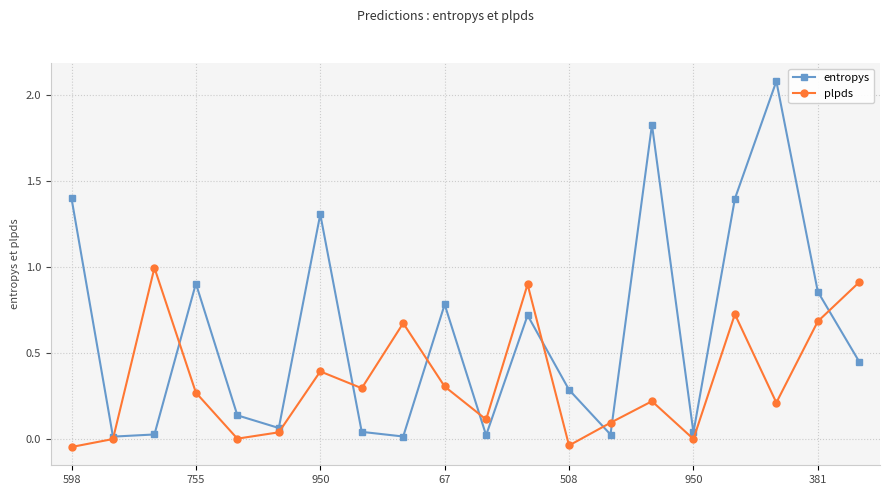

How many intersections are there between plpds and entropys?

9